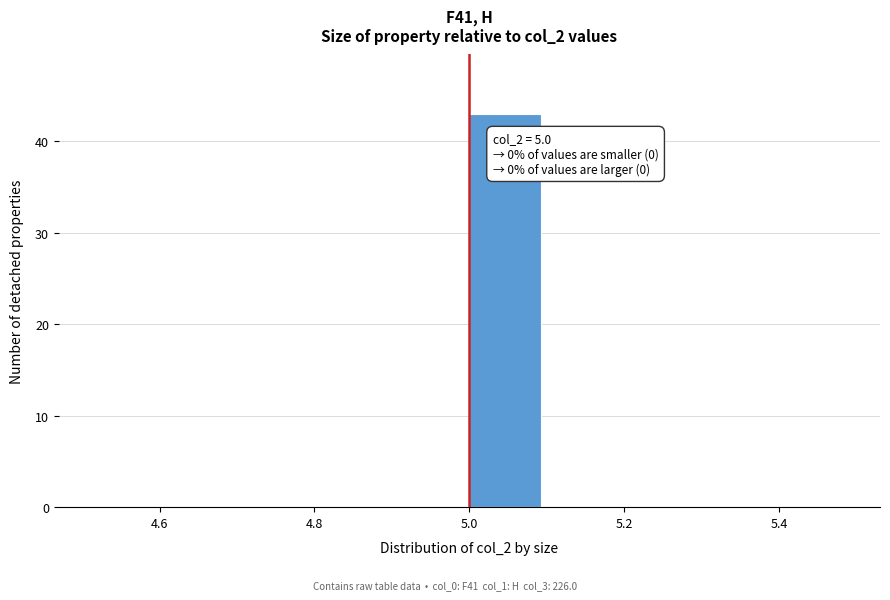

Over which range of the x-axis is the bar tallest?

5.0 to 5.1